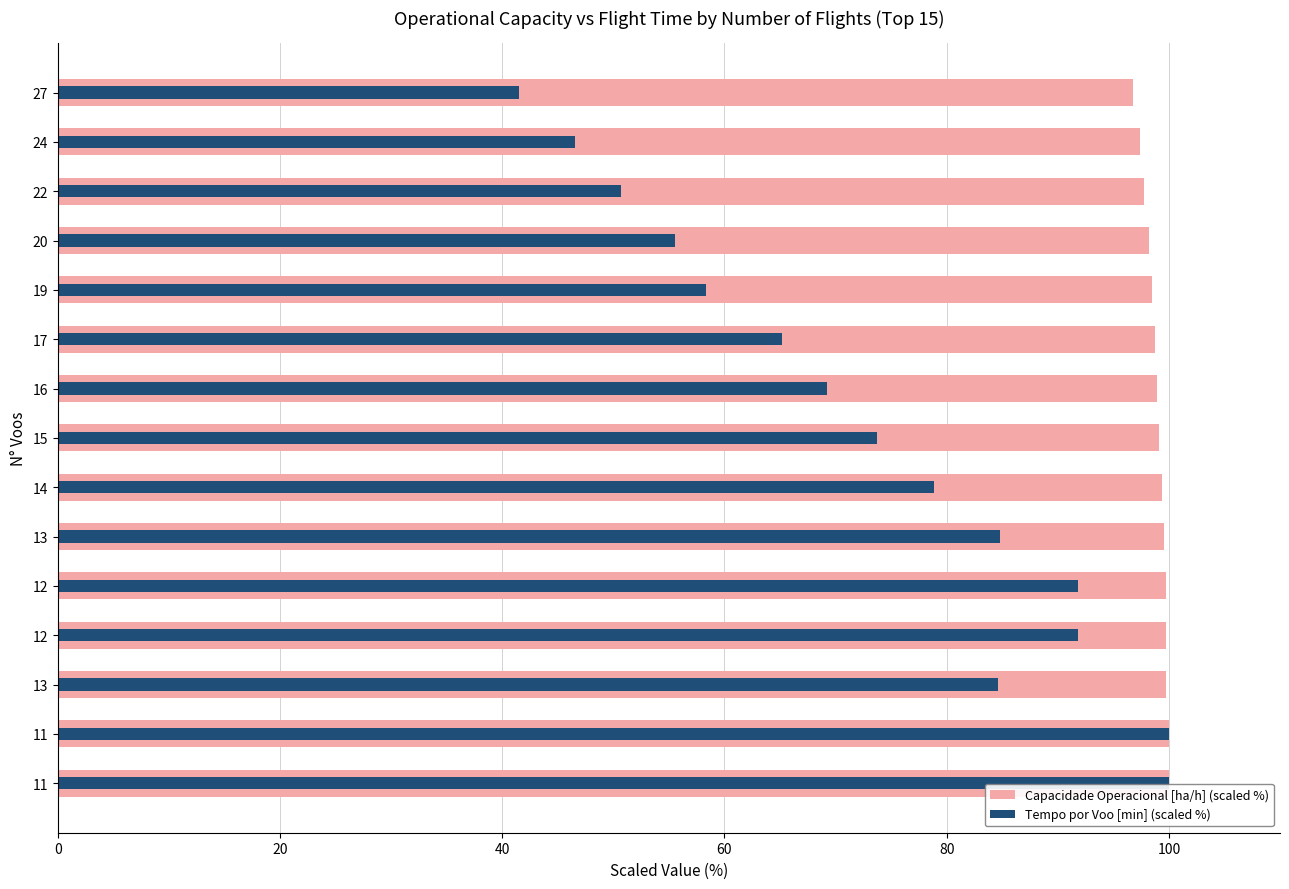

What are all the series names shown in the legend?

Capacidade Operacional [ha/h] (scaled %), Tempo por Voo [min] (scaled %)